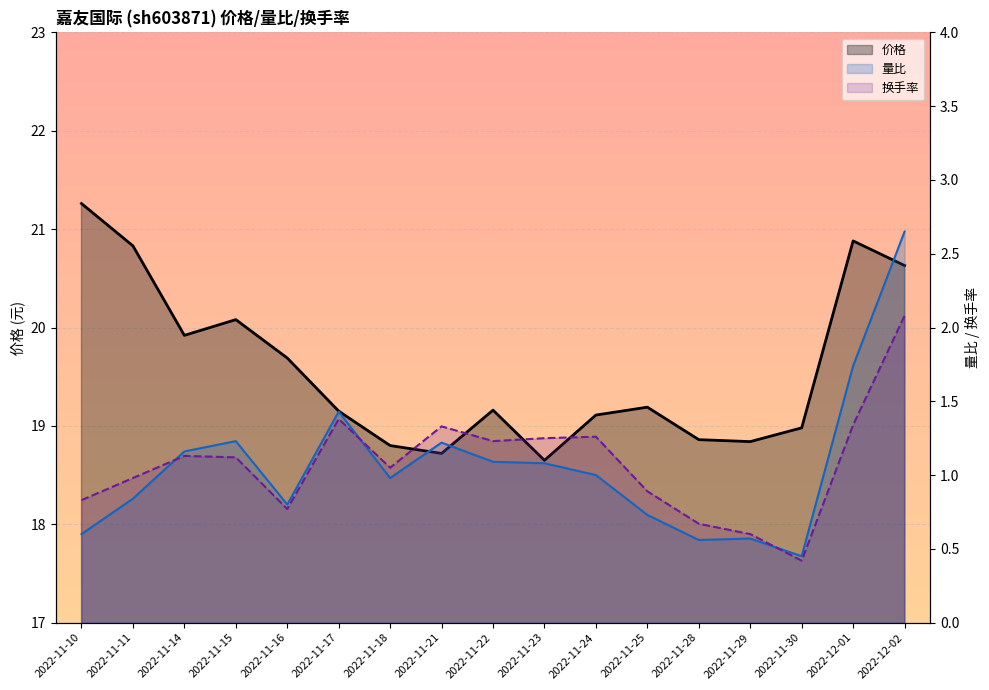

True or false: 价格 and 换手率 cross at least once.

False